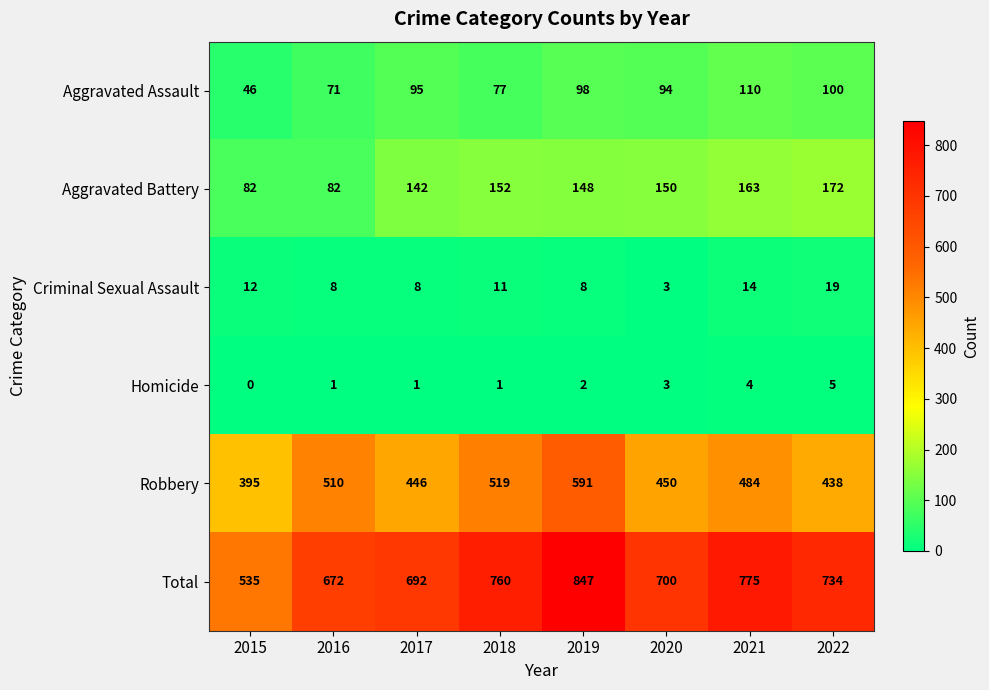

Which series has the largest total across all categories?

Total